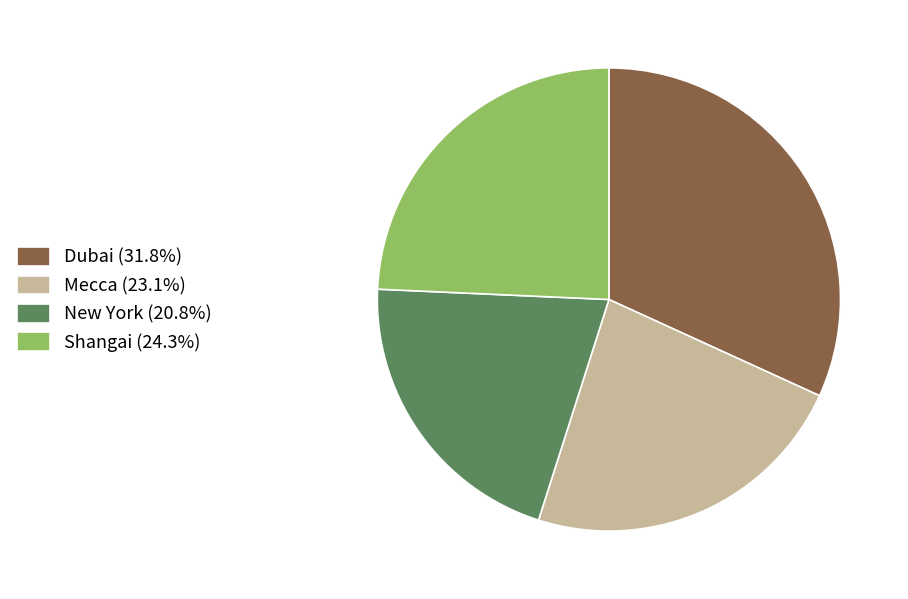

Combined, do Shangai (24.3%) and Dubai (31.8%) account for over 50%?

Yes